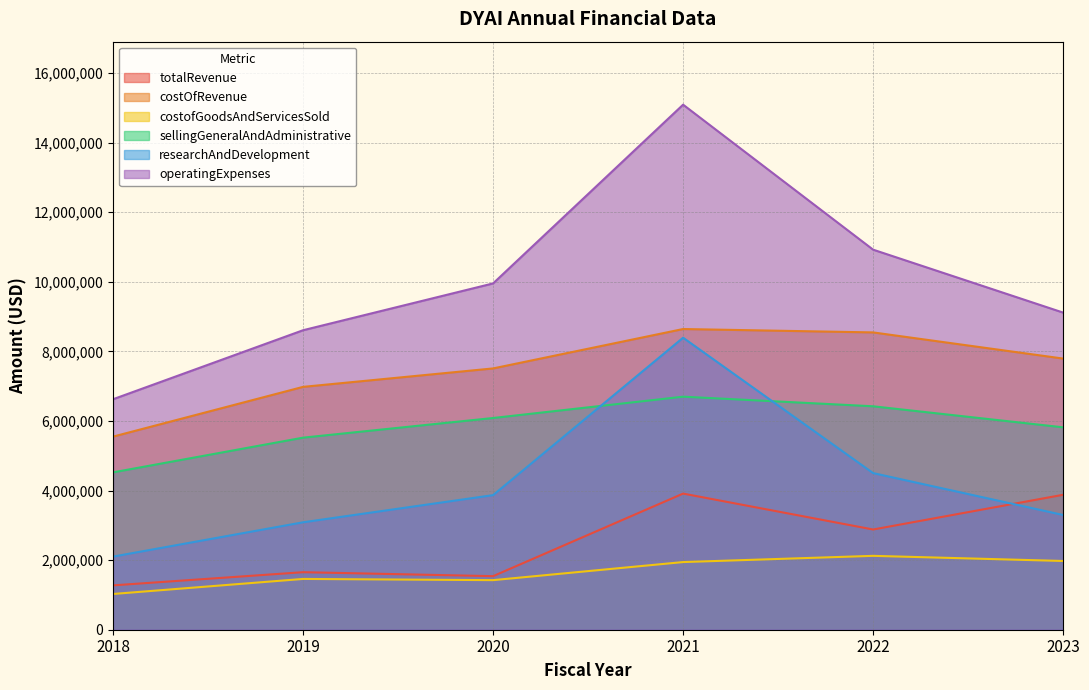

True or false: costofGoodsAndServicesSold has more than 0 points higher than both neighbors.

True